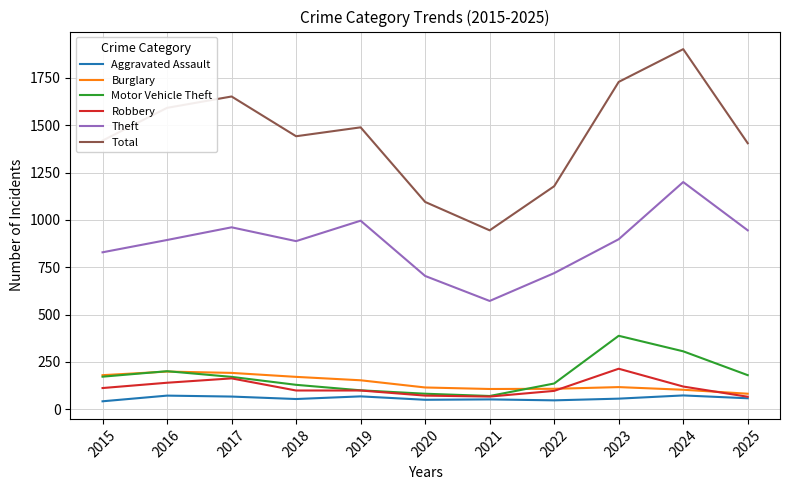

At which label does Aggravated Assault first exceed 56?

2016